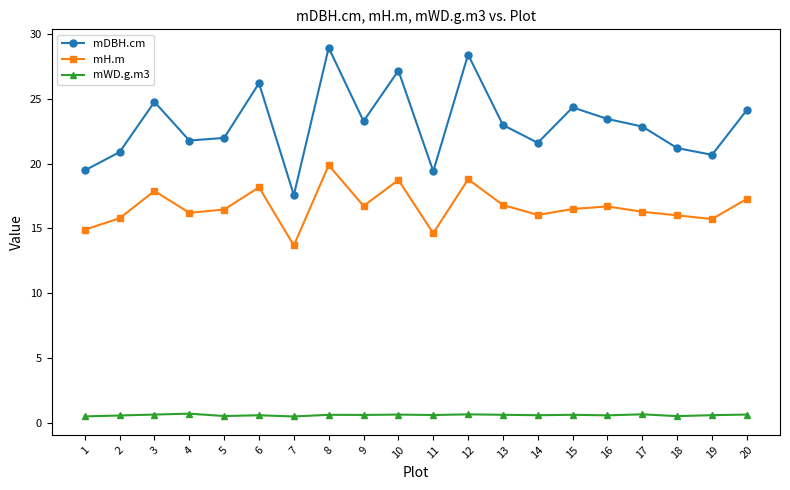

At which category is the sum across all series the highest?

8